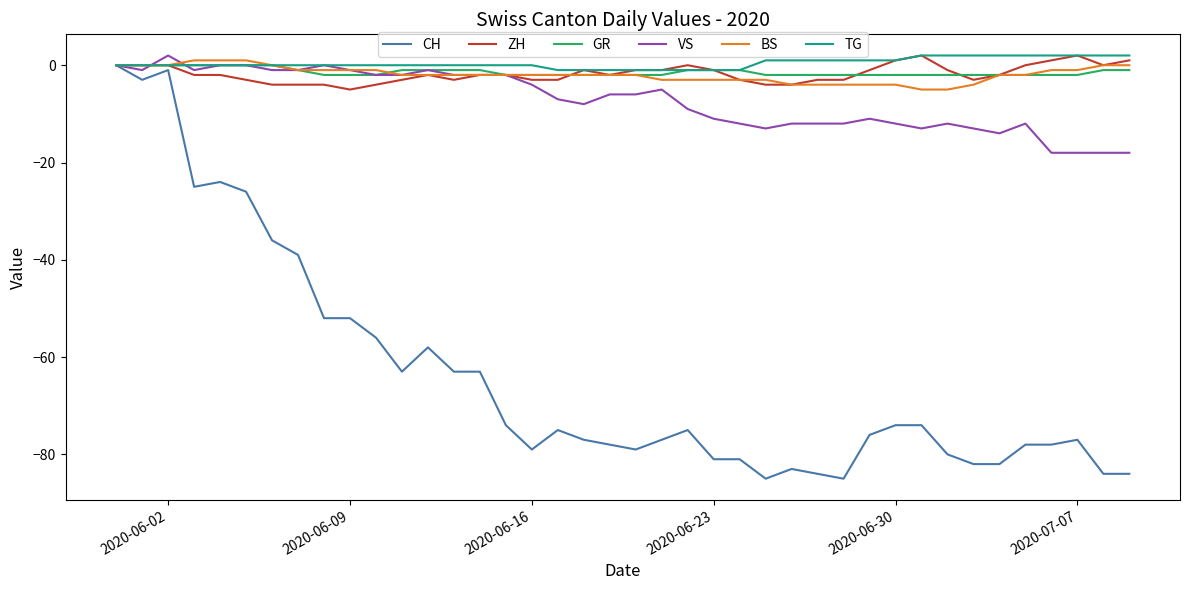

Is this an area chart (filled region under the line)?

No